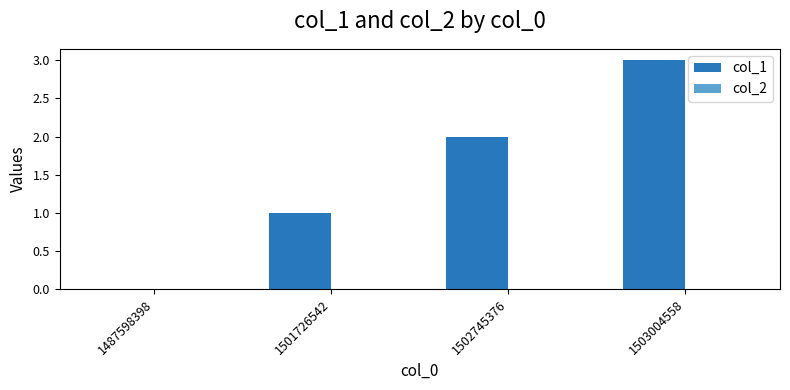

Does the chart contain stacked bars?

No